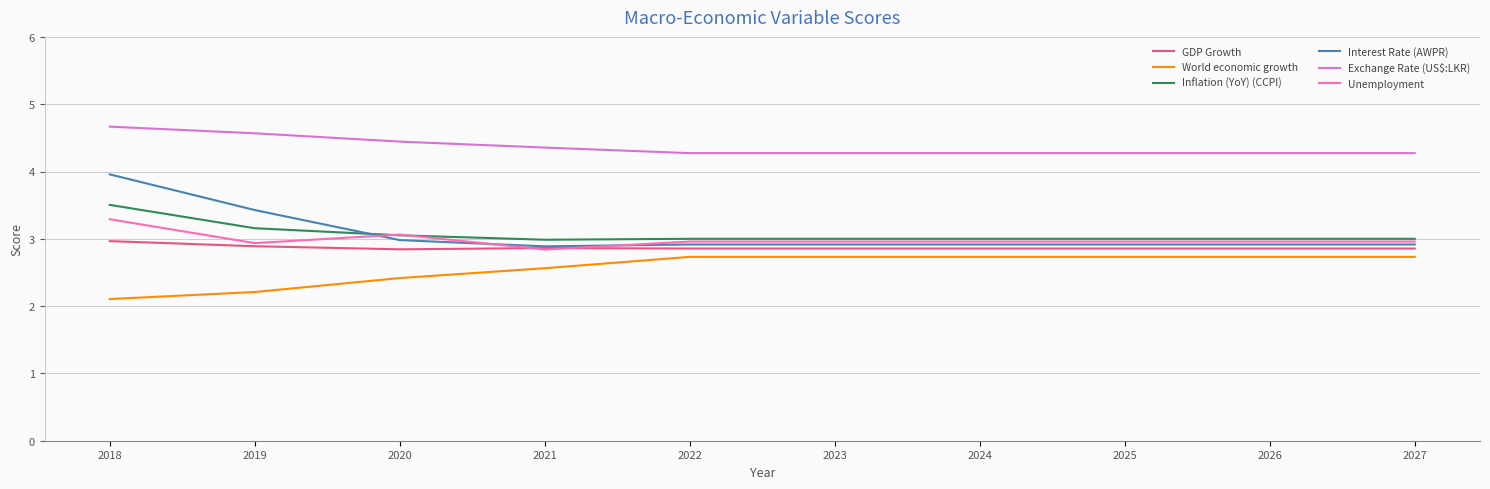

Which series has the widest spread of values?

Interest Rate (AWPR)